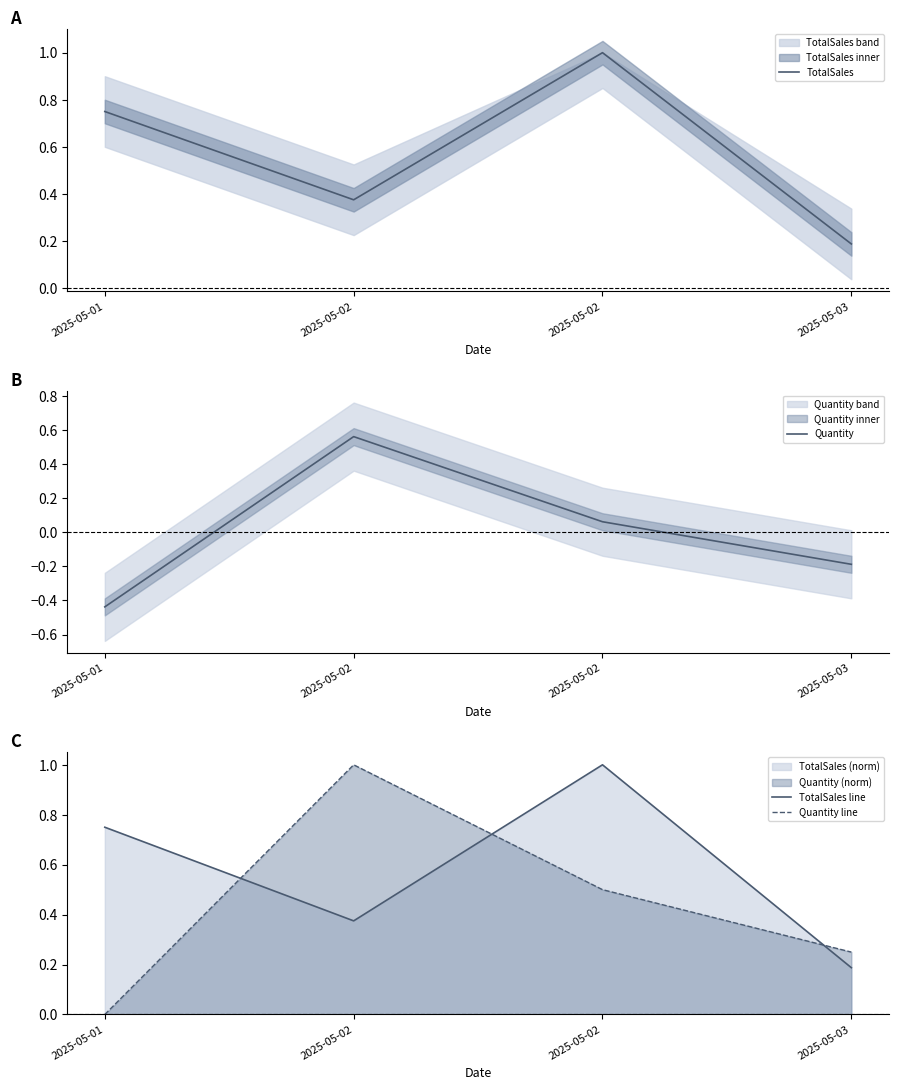

What is the greatest value displayed?

1.0